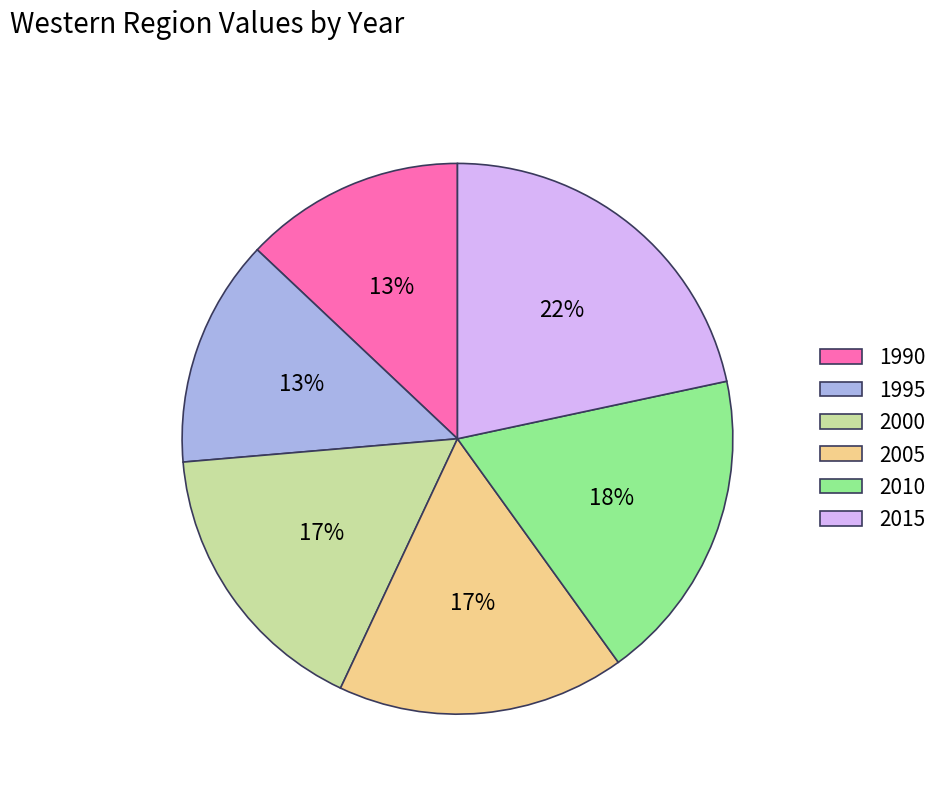

Combined, do 2005 and 2010 account for over 50%?

No